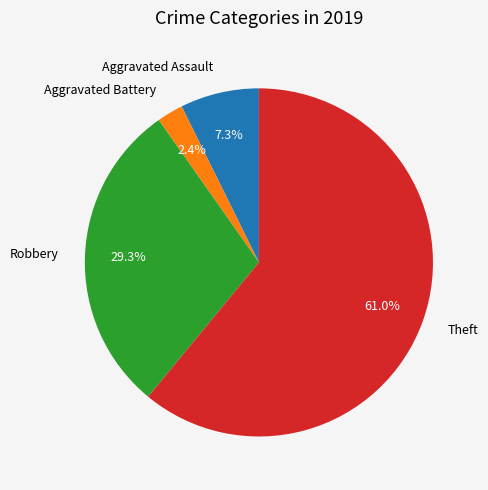

Does Theft account for over 50% of the chart?

Yes